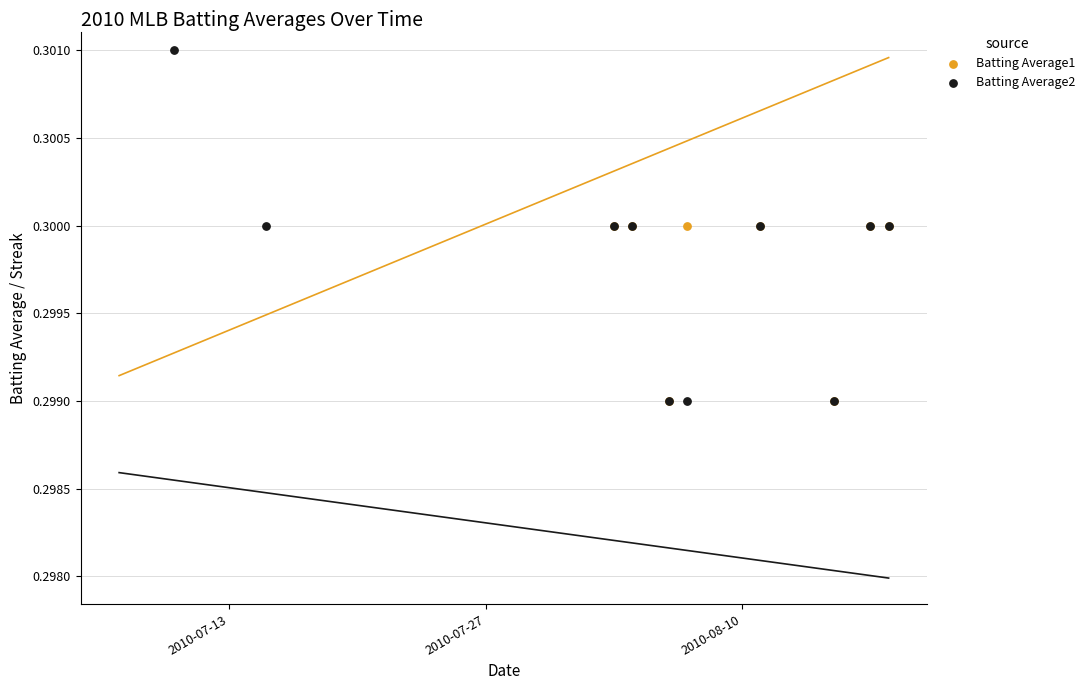

Which series reaches the minimum Y coordinate?

Batting Average2